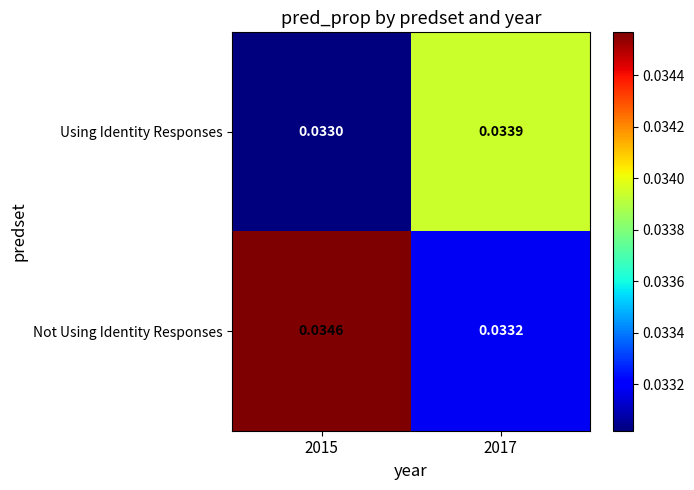

Which series changed the most between 2015 and 2017?

Not Using Identity Responses